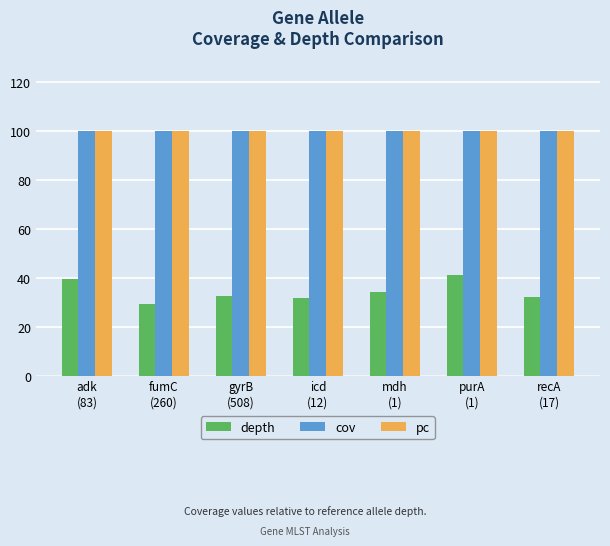

What is the sum of all cov values?

700.0